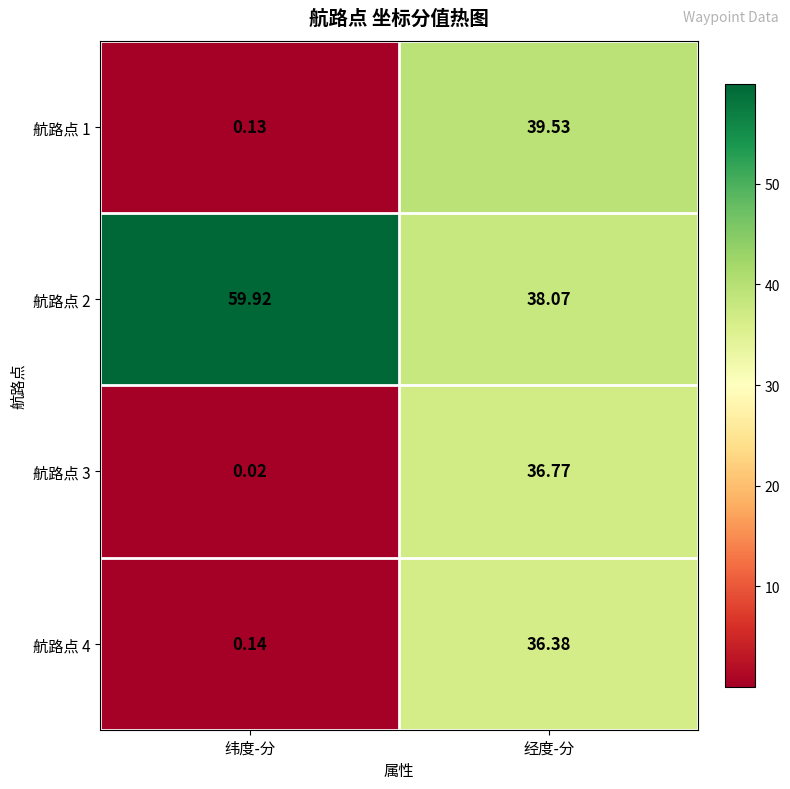

How many distinct data groups are displayed?

4